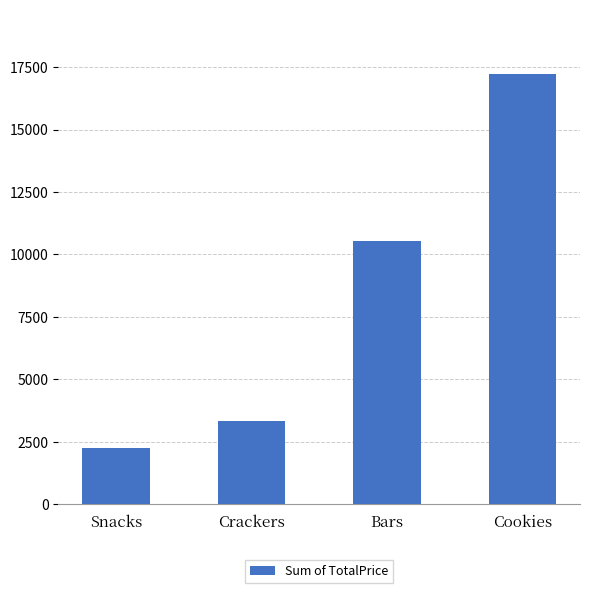

At which label does the data first exceed 10535?

Bars